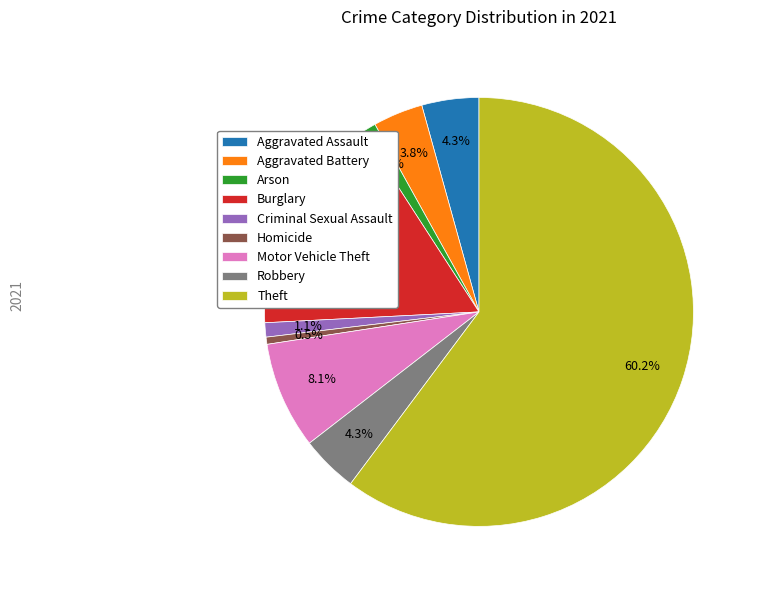

To the nearest percent, what portion does Motor Vehicle Theft represent?

8%